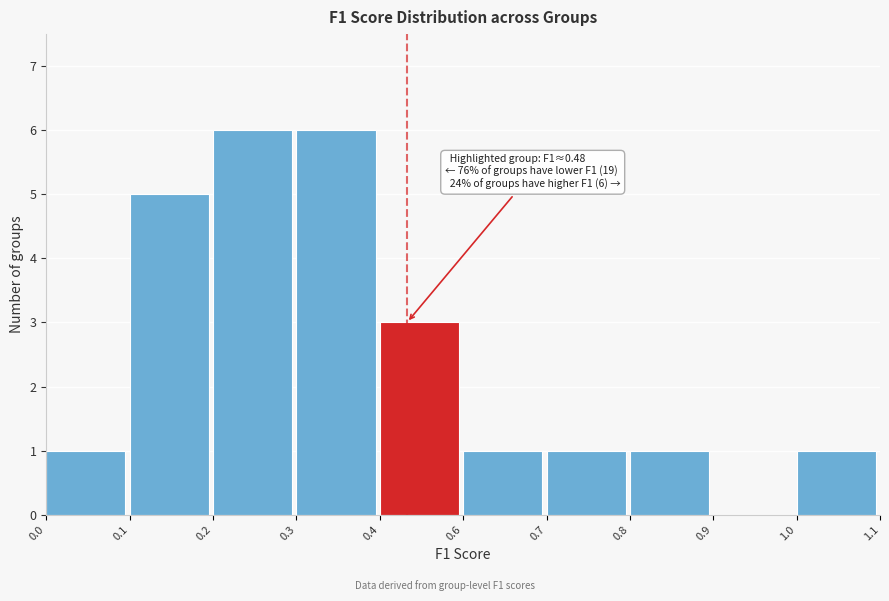

Reading right to left, what are all the values shown in this chart?

1.0=1	0.9=0	0.8=1	0.7=1	0.6=1	0.4=3	0.3=6	0.2=6	0.1=5	0.0=1